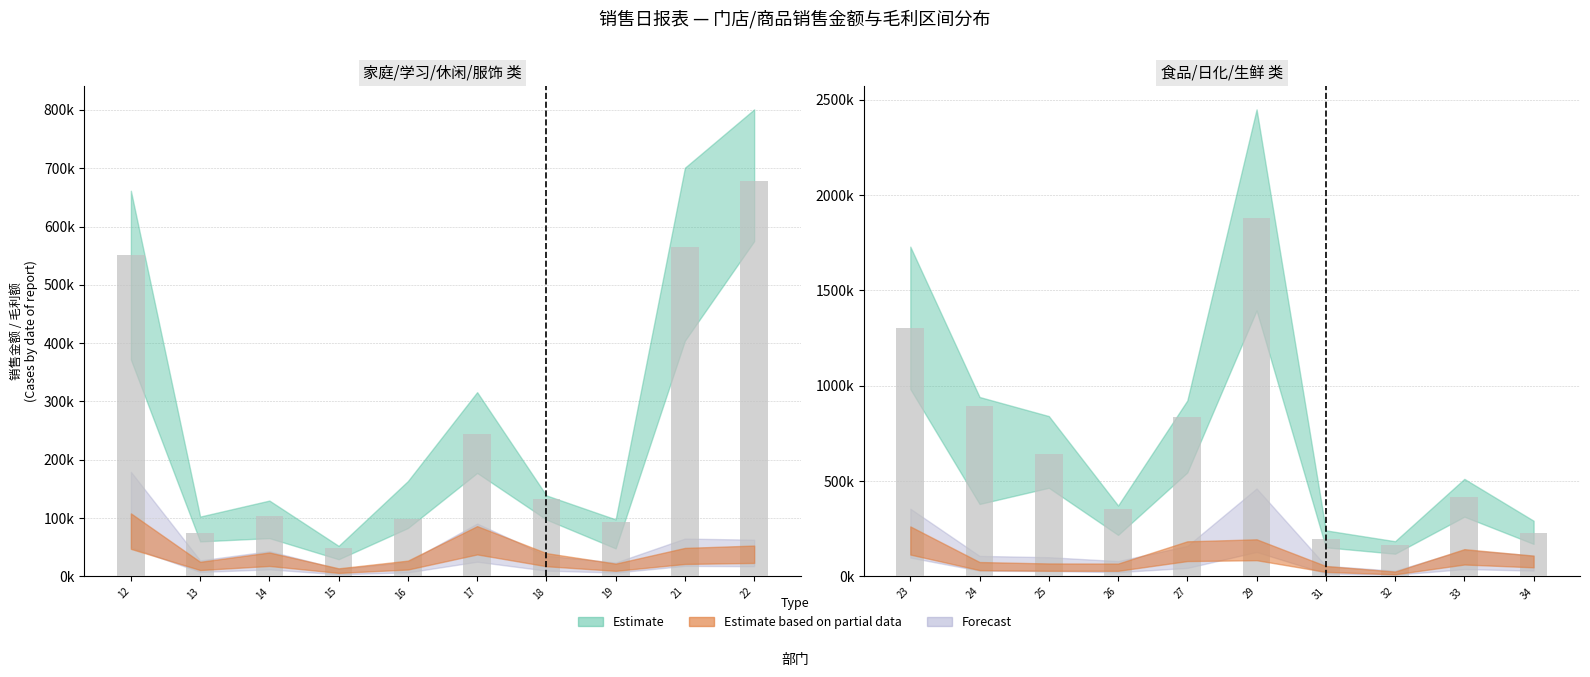

Reading left to right, extract all data points from this chart.

日销售总额: 550786.0	74646.0	103550.2	48177.7	97628.3	244044.0	132329.0	93134.1	565650.7	677916.1	1302891.2	896384.4	641436.0	354186.0	838665.3	1878826.2	194345.7	162406.9	414389.9	226554.3
销售预算金额: 629807.0	97750.0	123876.0	49872.0	155710.0	300891.0	130519.0	75453.0	667452.0	762718.0	1647501.0	584759.0	801034.0	333268.0	879071.0	2333175.0	230056.0	175860.0	487294.0	278227.0
同期日销售总额: 437534.4	70613.8	77271.1	34650.3	119906.9	208811.2	114748.5	56520.6	475656.0	676298.7	1156339.0	447076.7	546933.3	256175.2	641657.2	1641318.1	179552.1	140125.7	368647.6	200567.6
当日扫描毛利额: 67567.0	15660.6	25664.9	8666.9	16927.8	53905.2	24964.7	13719.3	30567.6	33064.2	163899.0	47177.0	42505.0	42118.2	115103.6	121622.7	34116.9	15901.4	89392.9	68156.2
同期扫描毛利额: 99704.5	15284.4	24075.6	7248.7	13880.2	50405.6	19787.6	13248.4	36074.7	34994.3	197487.3	59830.8	56053.2	44720.7	88999.4	256478.9	30934.8	16647.0	77211.2	61049.1